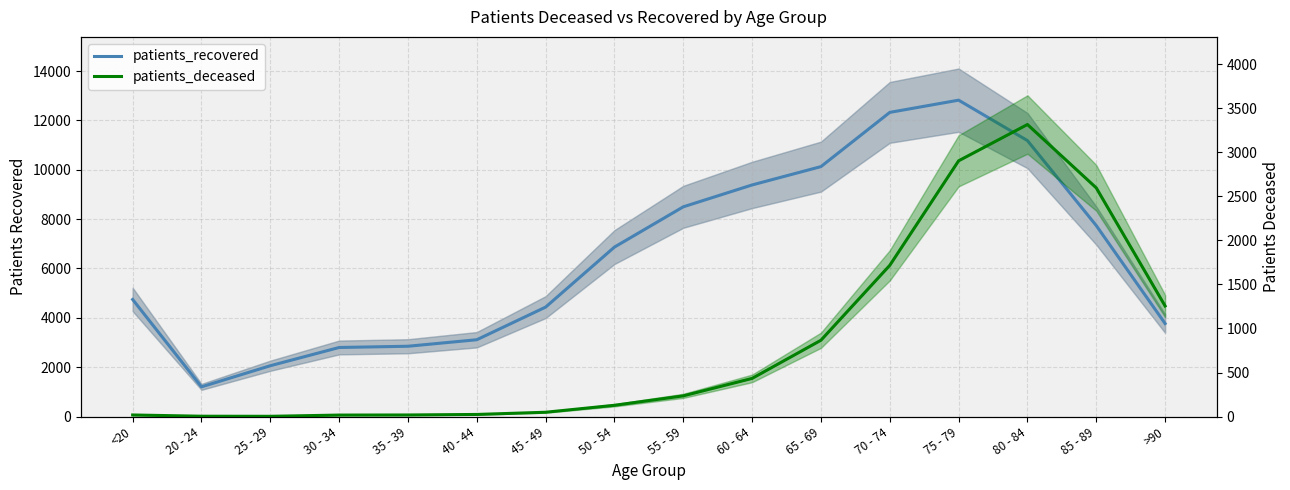

True or false: patients_deceased has more than 0 points higher than both neighbors.

True